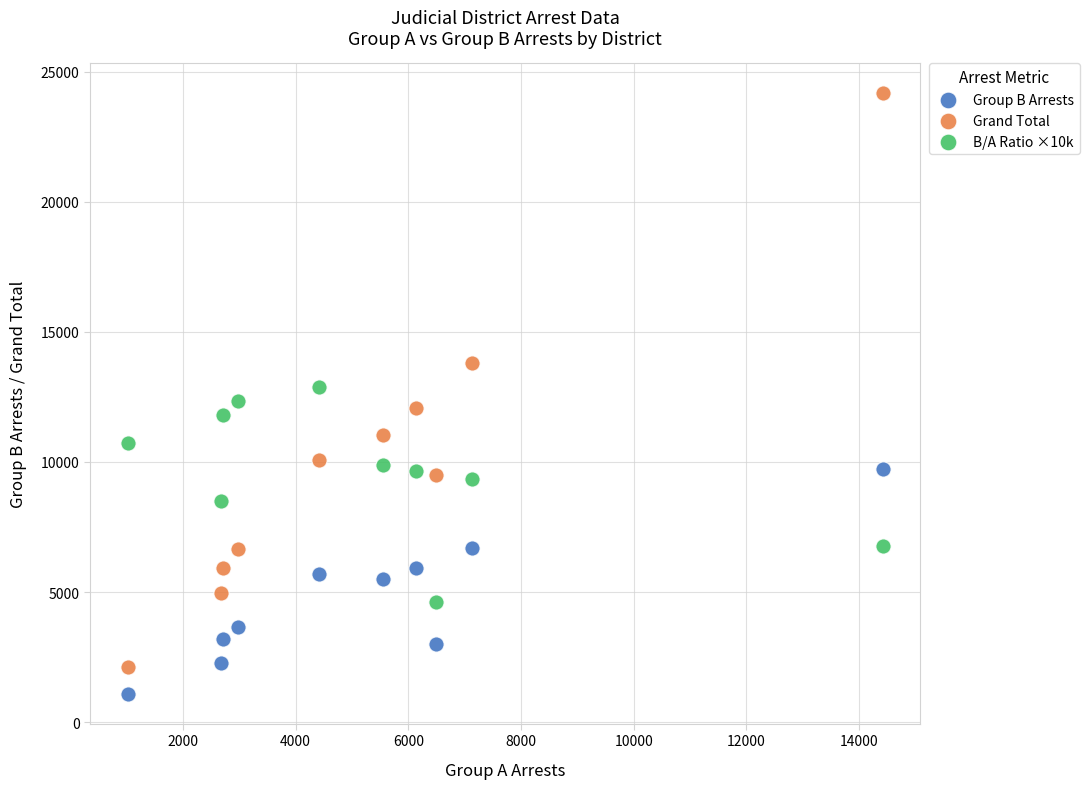

In the Grand Total series, what Y value is closest to 13143?

13818.0